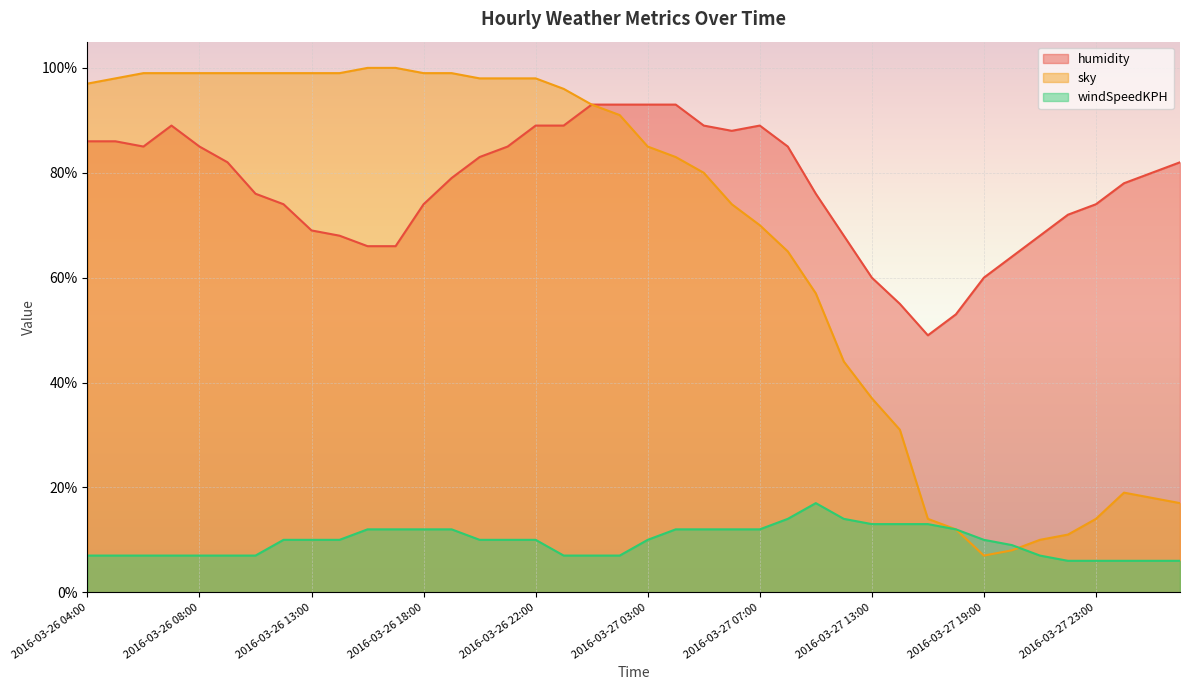

Which category has the highest value across all series?

2016-03-26 16:00